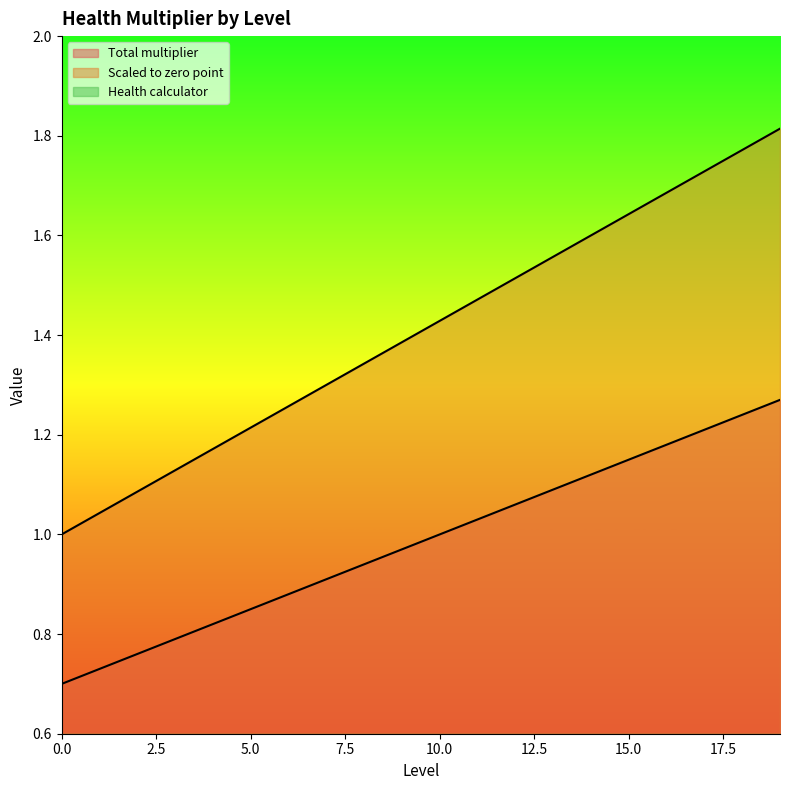

True or false: Scaled to zero point and Total multiplier cross at least once.

False